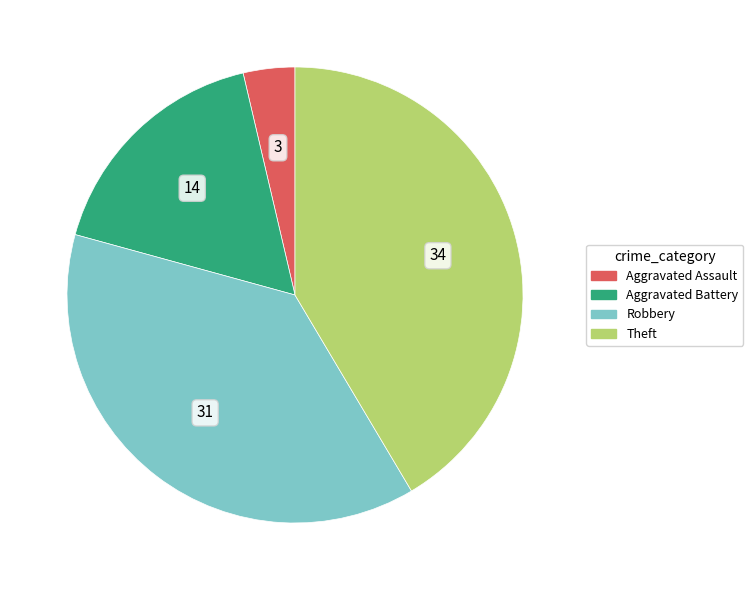

Count the number of slices in the pie.

4